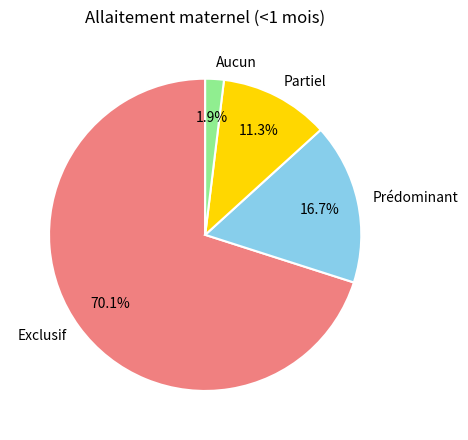

What is the largest slice in the pie chart?

Exclusif